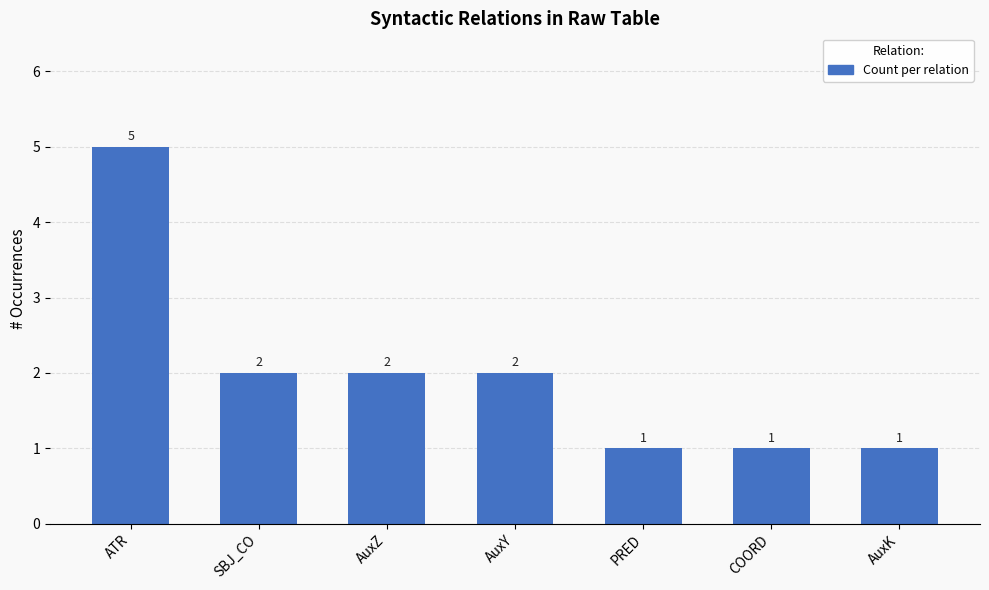

What value does the data have at PRED?

1